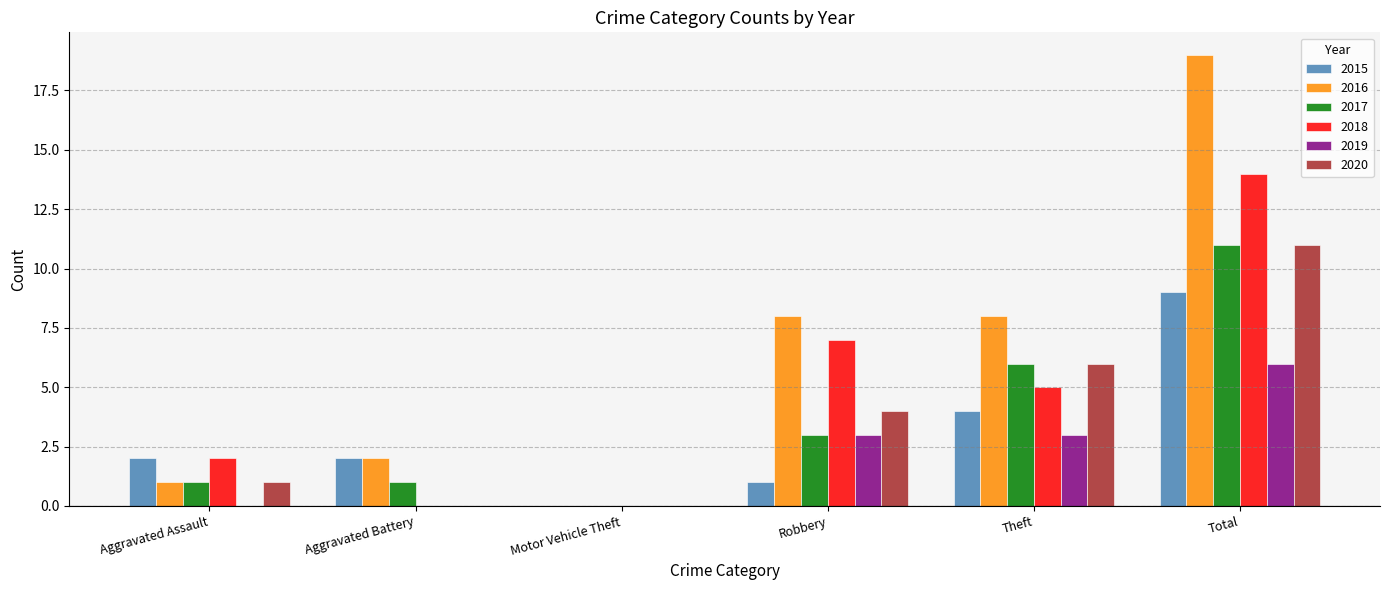

True or false: 2016 has a value of 0 at Motor Vehicle Theft.

True